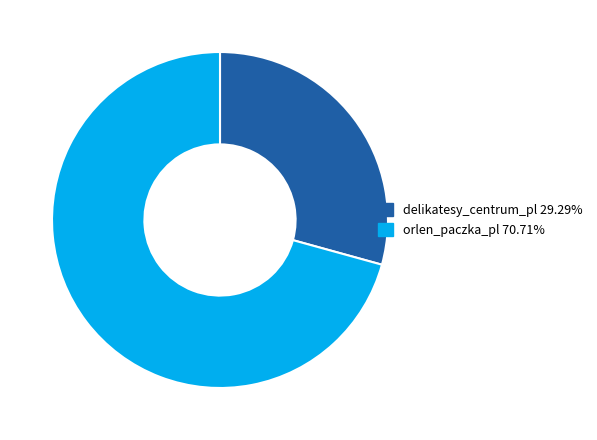

Is the sum of delikatesy_centrum_pl and orlen_paczka_pl greater than half?

Yes